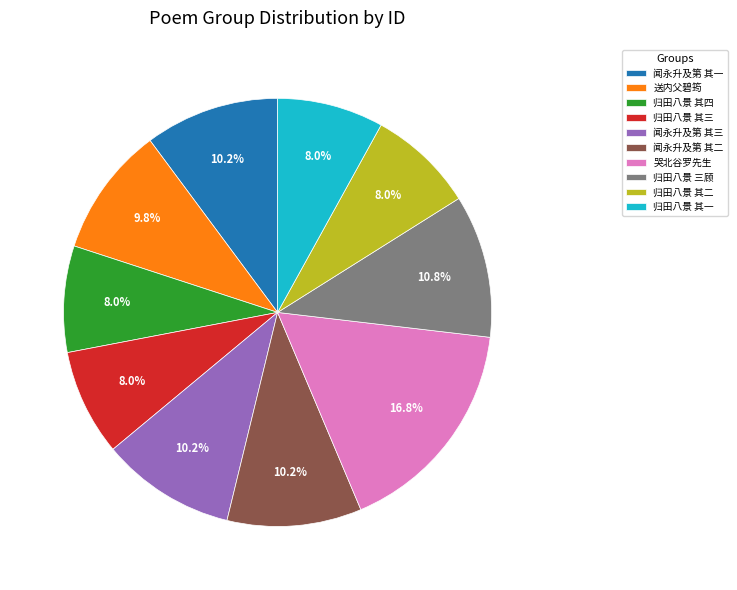

Approximately how many times larger is the value at 哭北谷罗先生 compared to 归田八景 其一?

2.1